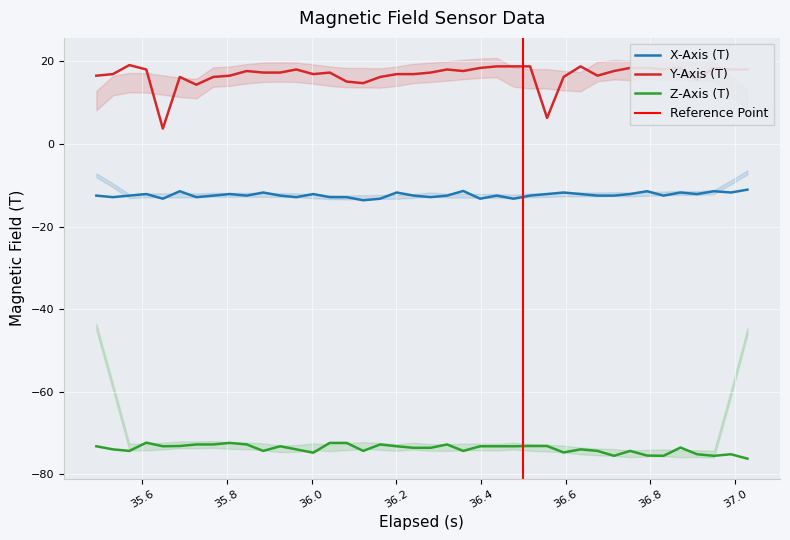

What is the lowest value of the X-Axis (T) series?

-13.6